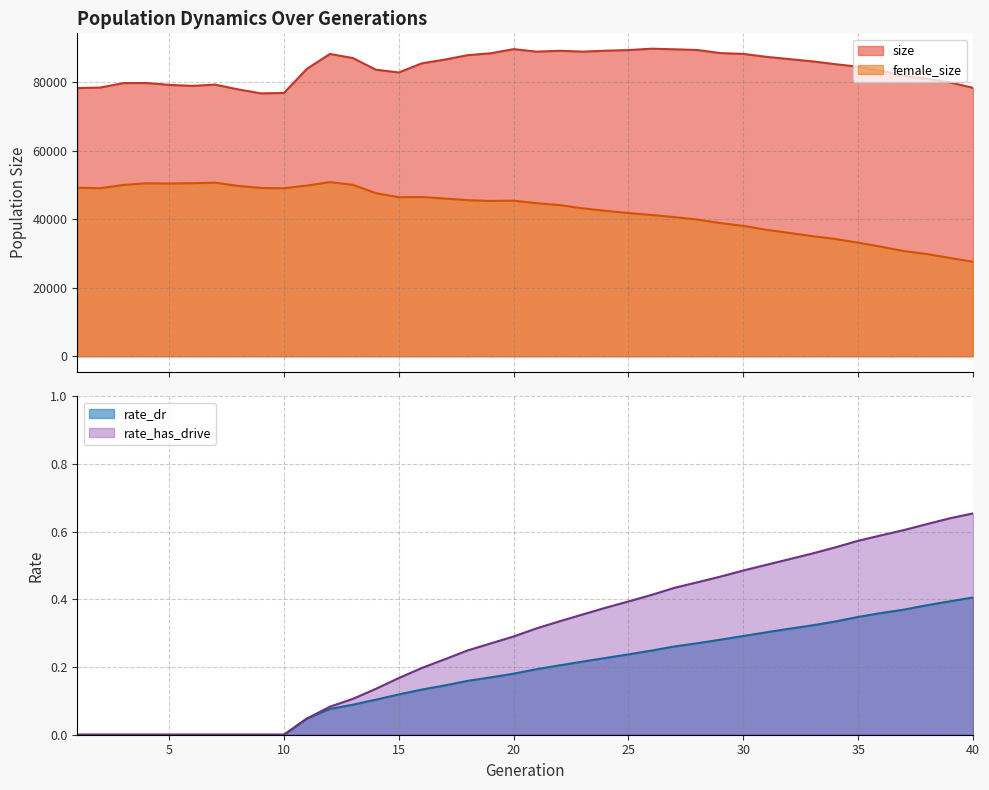

What is the difference between the second highest and minimum values in the rate_has_drive series?

0.6